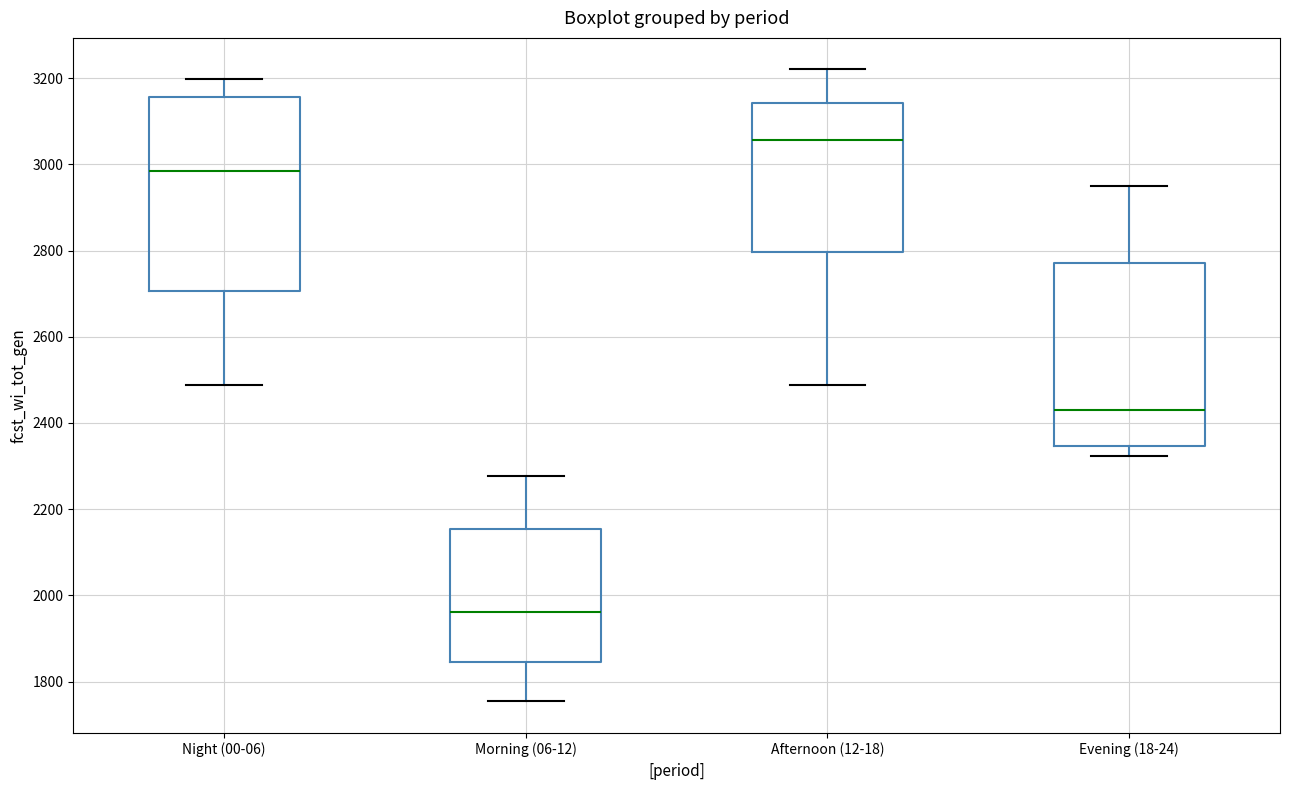

Reading left to right, transcribe this box plot: for each box, give where its median line is, the range the box spans, and where its two whiskers end, as read against the y-axis. The values are not printed on the chart, so give them approximately, as read against the axis.

Night (00-06): median 2980, box 2700 to 3160, whiskers 2480 to 3200
Morning (06-12): median 1960, box 1840 to 2160, whiskers 1760 to 2280
Afternoon (12-18): median 3060, box 2800 to 3140, whiskers 2480 to 3220
Evening (18-24): median 2440, box 2340 to 2780, whiskers 2320 to 2960